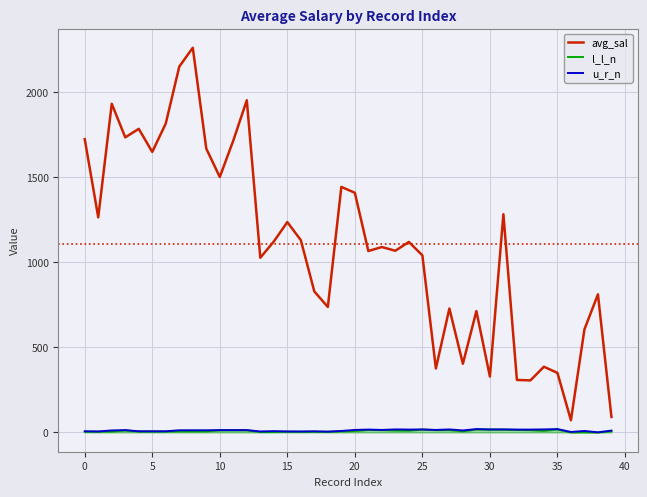

What is the maximum value shown in the chart?

2260.6